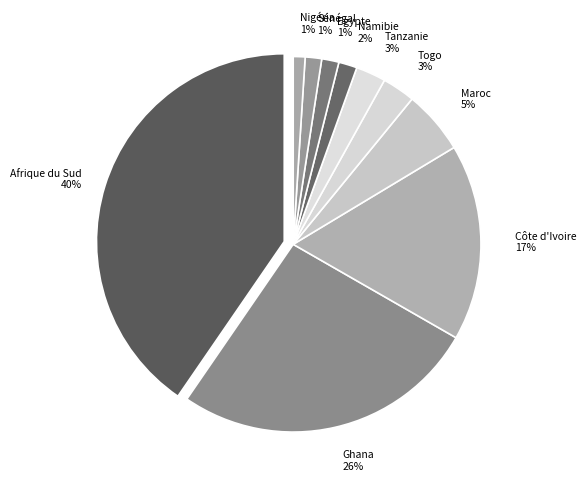

How many slices are in this pie chart?

10